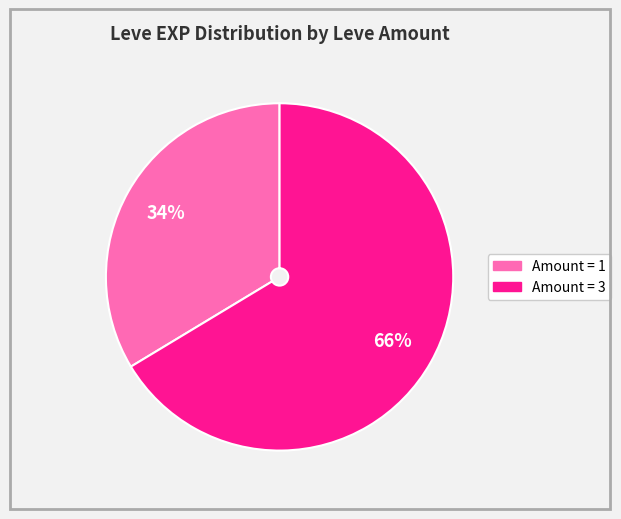

To the nearest percent, what is the average slice percentage?

50%